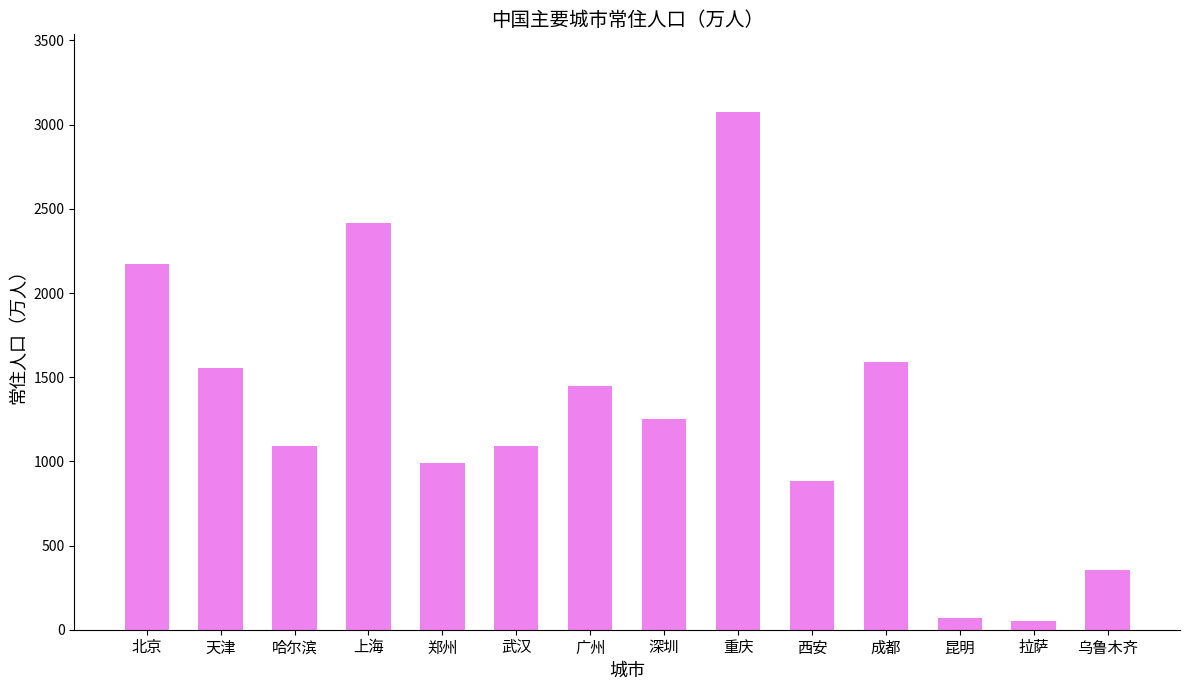

At which label does the data first exceed 1252?

北京